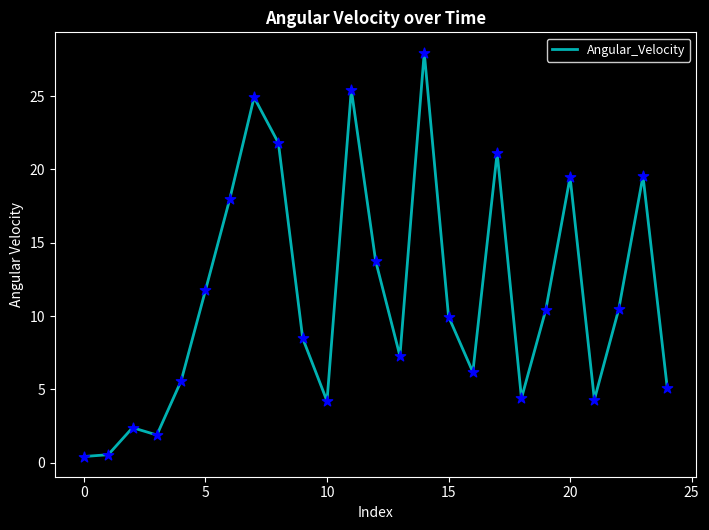

What is the greatest value displayed?

28.0